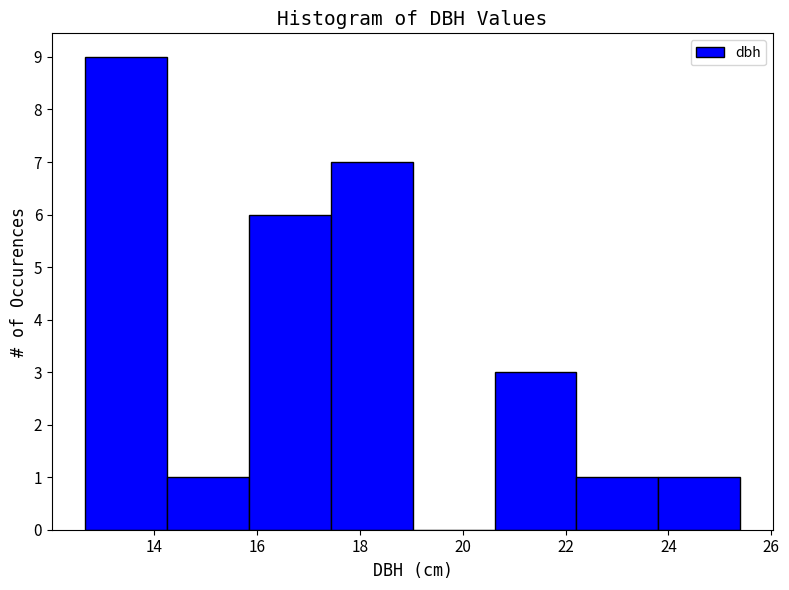

Reading left to right, list every bar in this chart as the range it spans on the x-axis followed by its height. Neither the bar edges nor the heights are printed on the chart, so give them approximately, as read against the axes.

12.6 to 14.2: 9
14.2 to 15.8: 1
15.8 to 17.4: 6
17.4 to 19.0: 7
19.0 to 20.6: 0
20.6 to 22.2: 3
22.2 to 23.8: 1
23.8 to 25.4: 1